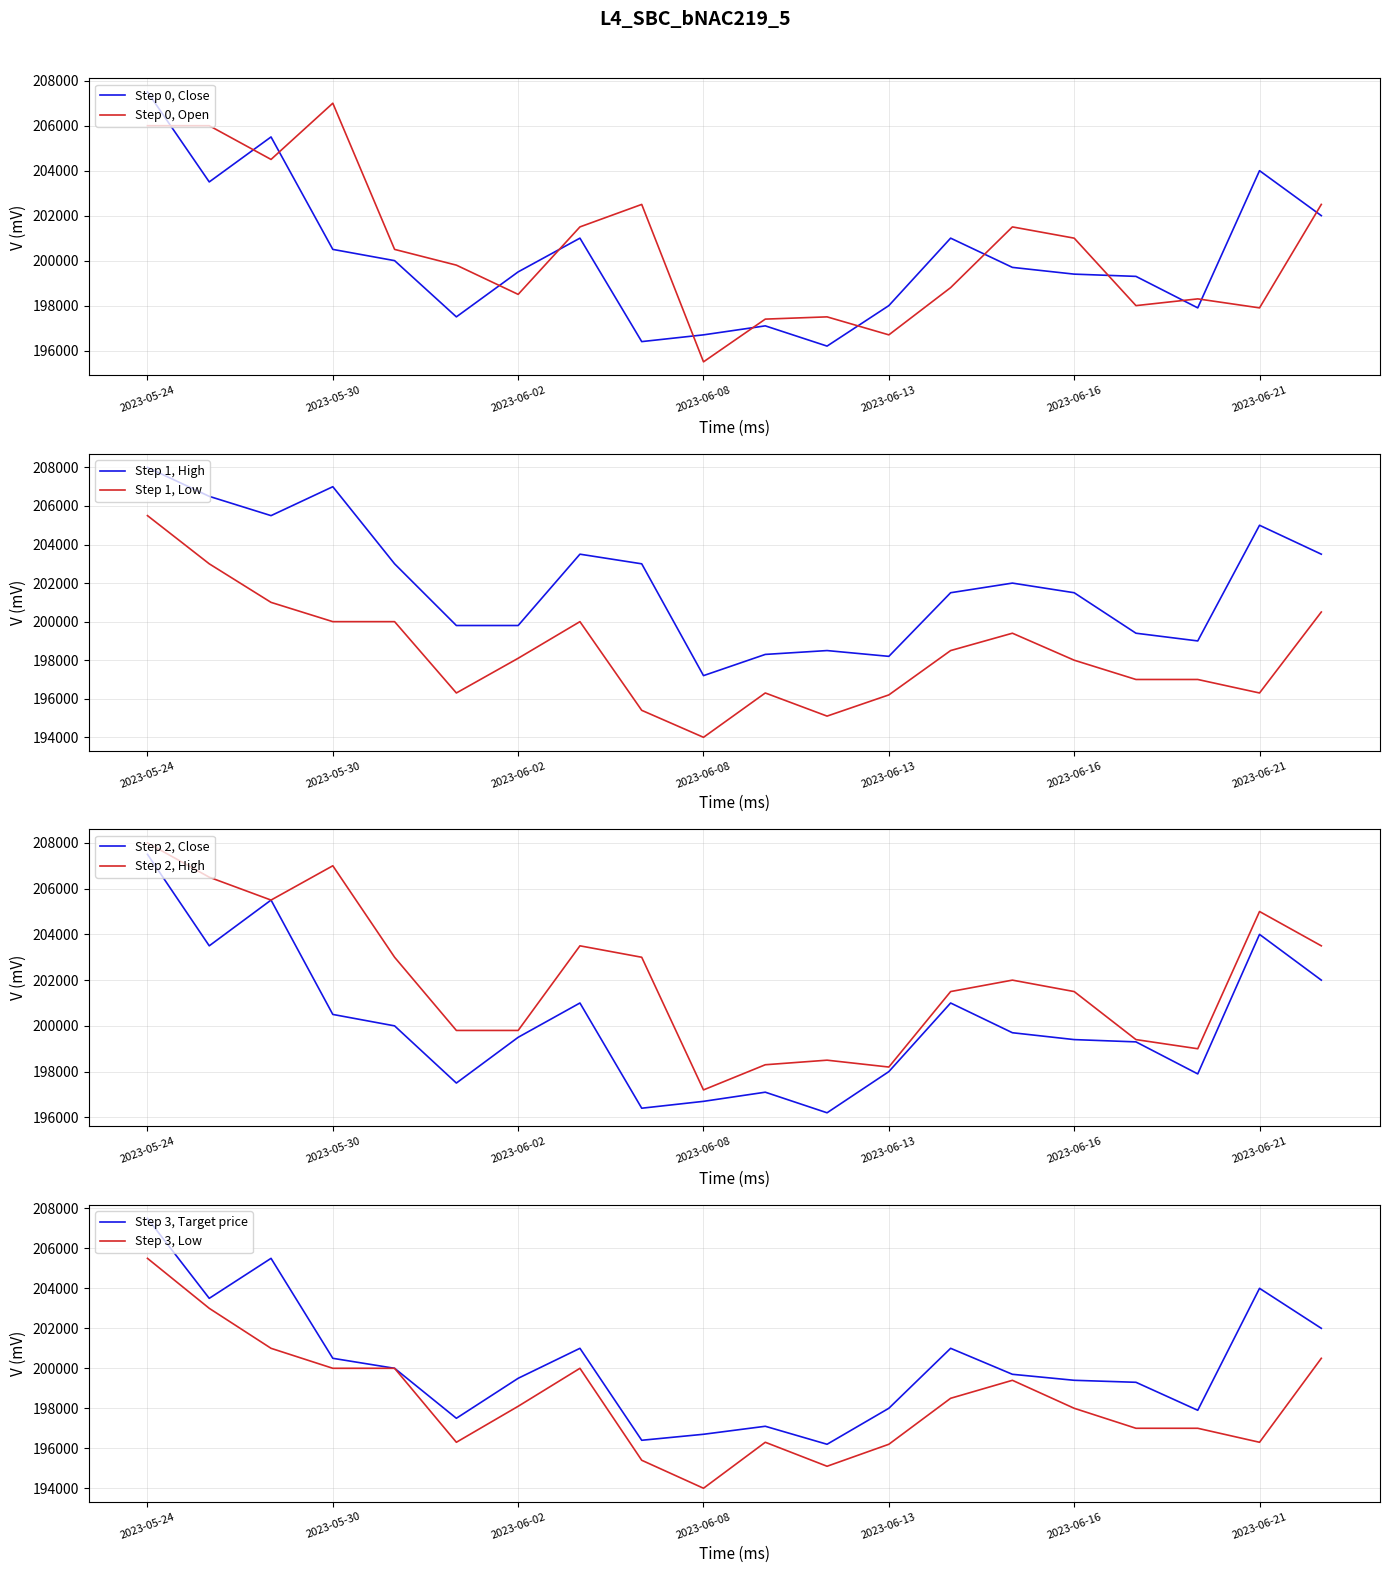

Reading left to right, what are all the values shown in this chart?

Close: 2023-05-24=207500	2023-05-25=203500	2023-05-26=205500	2023-05-30=200500	2023-05-31=200000	2023-06-01=197500	2023-06-02=199500	2023-06-05=201000	2023-06-07=196400	2023-06-08=196700	2023-06-09=197100	2023-06-12=196200	2023-06-13=198000	2023-06-14=201000	2023-06-15=199700	2023-06-16=199400	2023-06-19=199300	2023-06-20=197900	2023-06-21=204000	2023-06-22=202000
Open: 2023-05-24=206000	2023-05-25=206000	2023-05-26=204500	2023-05-30=207000	2023-05-31=200500	2023-06-01=199800	2023-06-02=198500	2023-06-05=201500	2023-06-07=202500	2023-06-08=195500	2023-06-09=197400	2023-06-12=197500	2023-06-13=196700	2023-06-14=198800	2023-06-15=201500	2023-06-16=201000	2023-06-19=198000	2023-06-20=198300	2023-06-21=197900	2023-06-22=202500
High: 2023-05-24=208000	2023-05-25=206500	2023-05-26=205500	2023-05-30=207000	2023-05-31=203000	2023-06-01=199800	2023-06-02=199800	2023-06-05=203500	2023-06-07=203000	2023-06-08=197200	2023-06-09=198300	2023-06-12=198500	2023-06-13=198200	2023-06-14=201500	2023-06-15=202000	2023-06-16=201500	2023-06-19=199400	2023-06-20=199000	2023-06-21=205000	2023-06-22=203500
Low: 2023-05-24=205500	2023-05-25=203000	2023-05-26=201000	2023-05-30=200000	2023-05-31=200000	2023-06-01=196300	2023-06-02=198100	2023-06-05=200000	2023-06-07=195400	2023-06-08=194000	2023-06-09=196300	2023-06-12=195100	2023-06-13=196200	2023-06-14=198500	2023-06-15=199400	2023-06-16=198000	2023-06-19=197000	2023-06-20=197000	2023-06-21=196300	2023-06-22=200500
Target price: 2023-05-24=207500	2023-05-25=203500	2023-05-26=205500	2023-05-30=200500	2023-05-31=200000	2023-06-01=197500	2023-06-02=199500	2023-06-05=201000	2023-06-07=196400	2023-06-08=196700	2023-06-09=197100	2023-06-12=196200	2023-06-13=198000	2023-06-14=201000	2023-06-15=199700	2023-06-16=199400	2023-06-19=199300	2023-06-20=197900	2023-06-21=204000	2023-06-22=202000